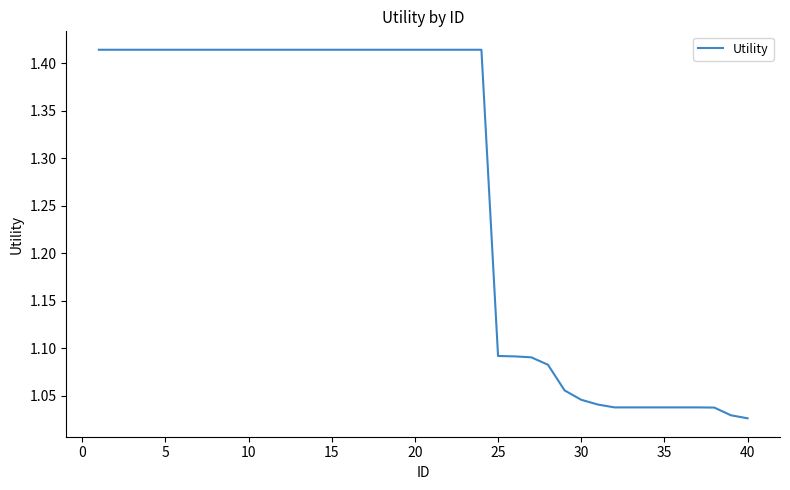

What is the difference between the maximum and minimum values?

0.4